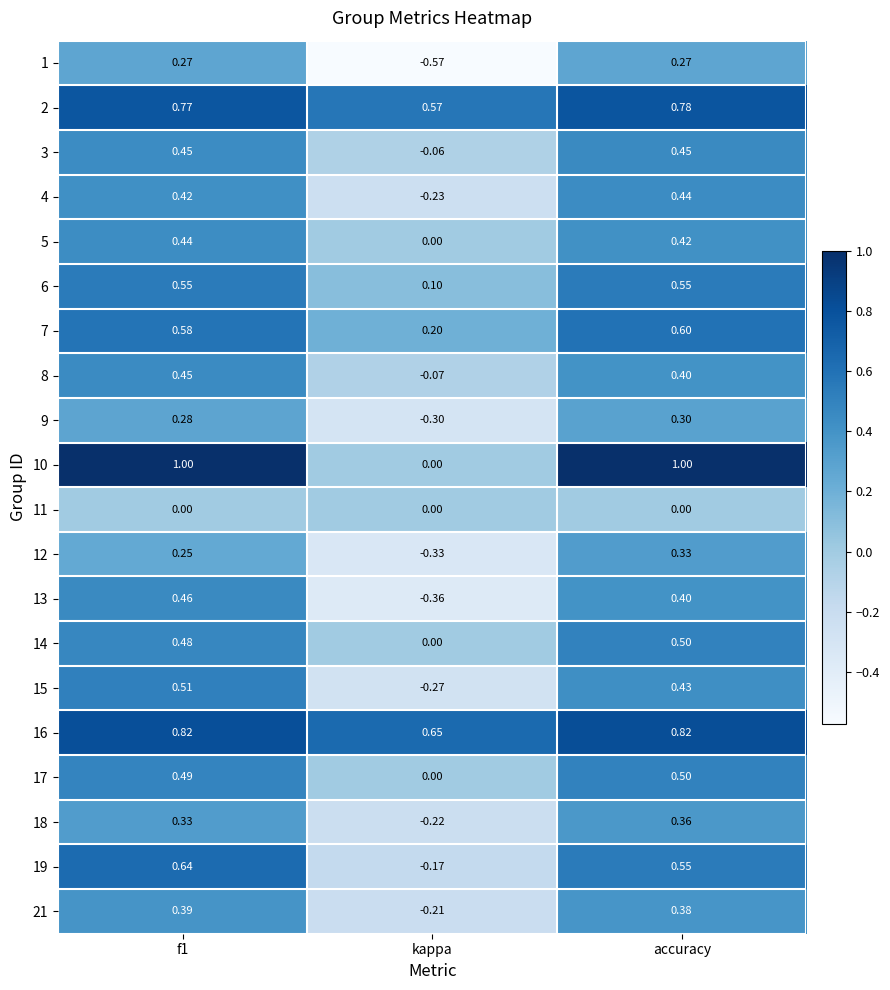

Is the value of 16 at f1 greater than the value of 2 at kappa?

Yes